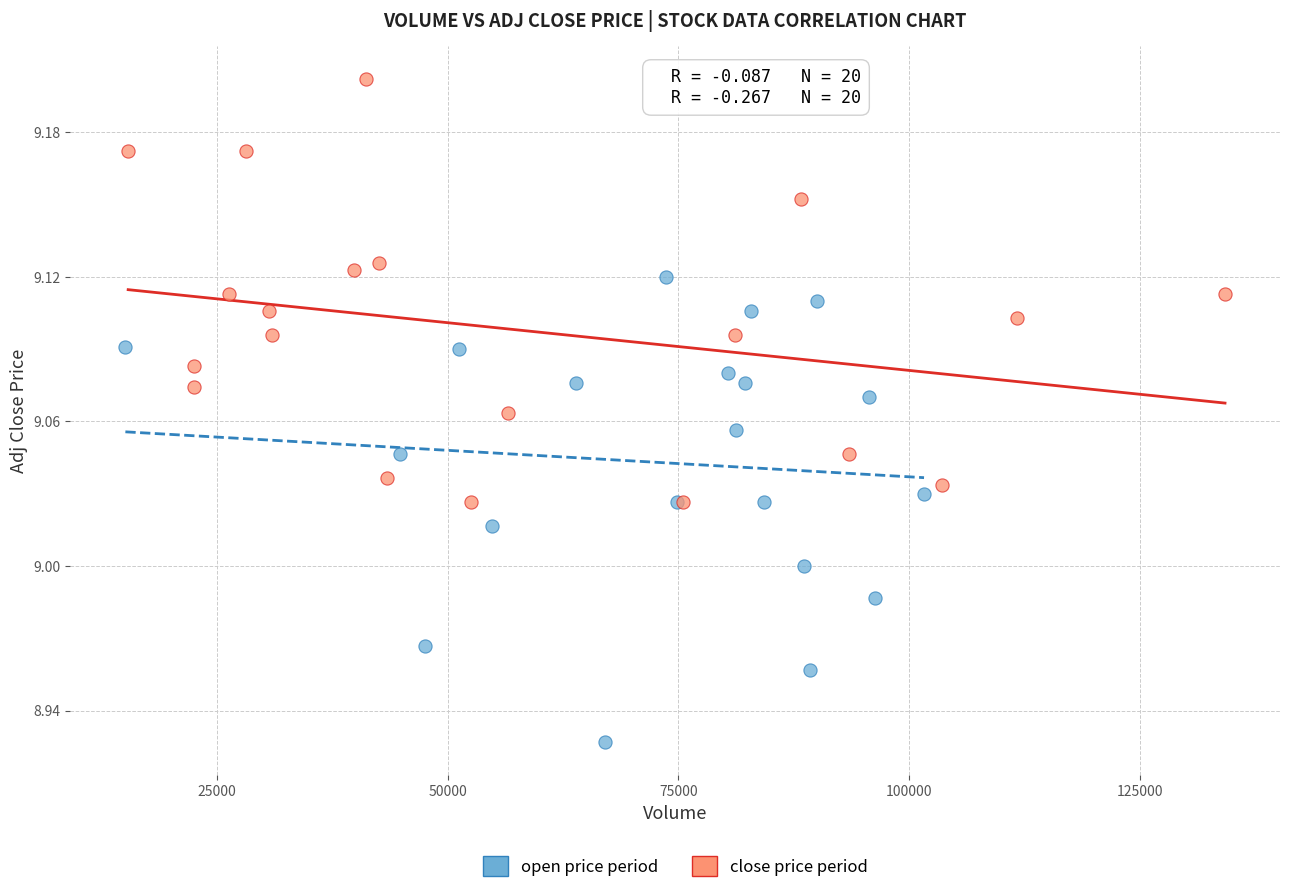

Which series has the widest spread of Y values?

open price period